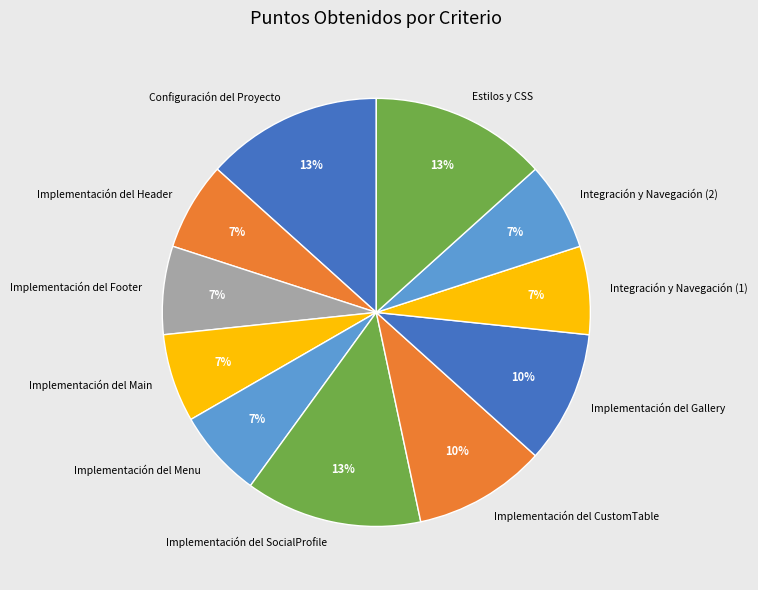

To the nearest percent, what portion does Implementación del Gallery represent?

10%